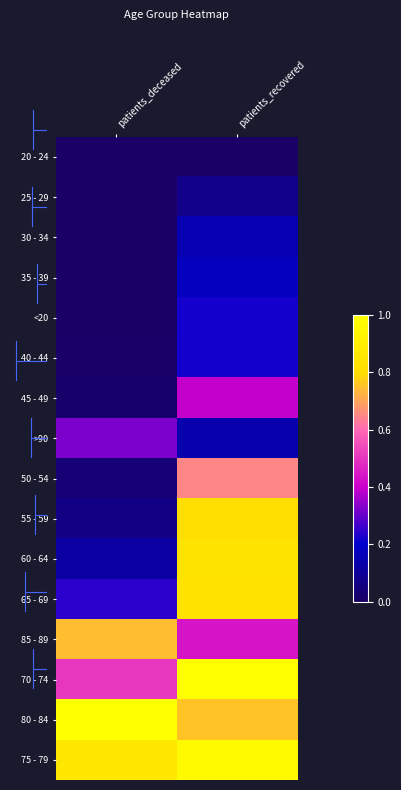

At which category is the sum across all series the highest?

patients_recovered